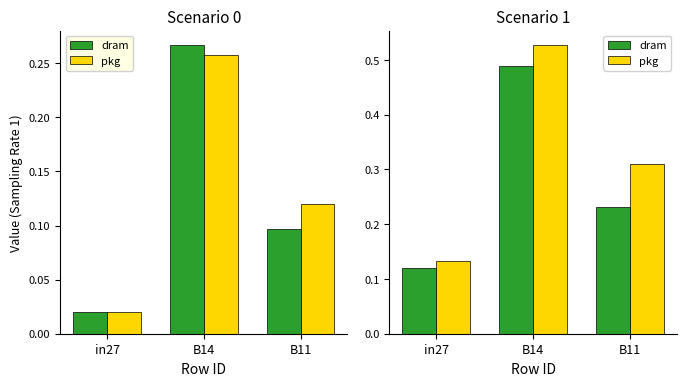

What is the approximate value of dram at B11?

0.2